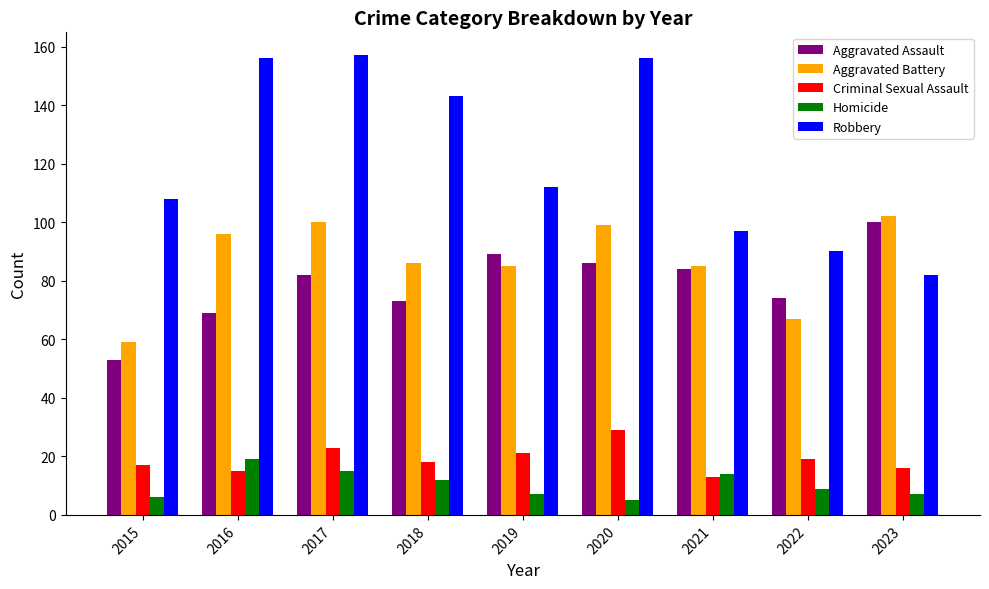

What is the minimum value for Criminal Sexual Assault?

13